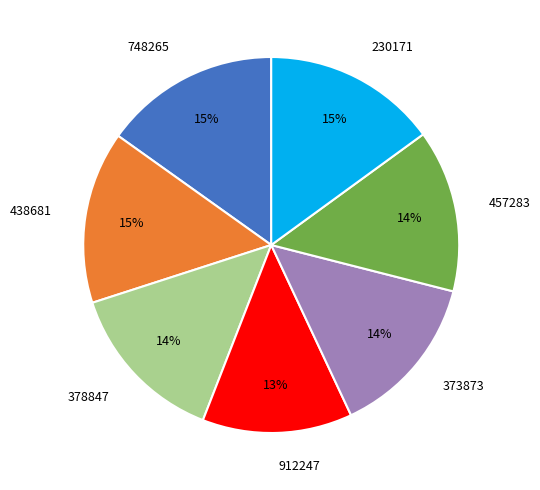

Between 457283 and 748265, which is larger?

748265